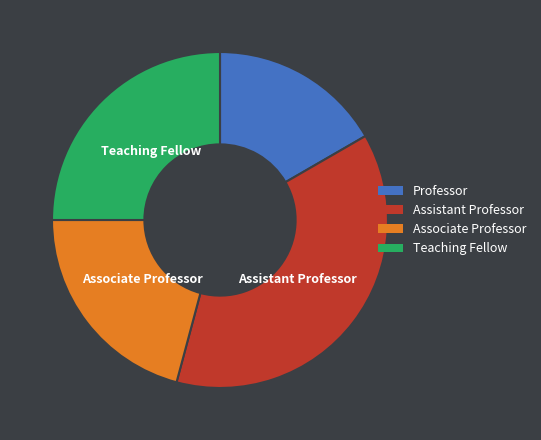

Rank the categories by value from lowest to highest.

Professor, Associate Professor, Teaching Fellow, Assistant Professor